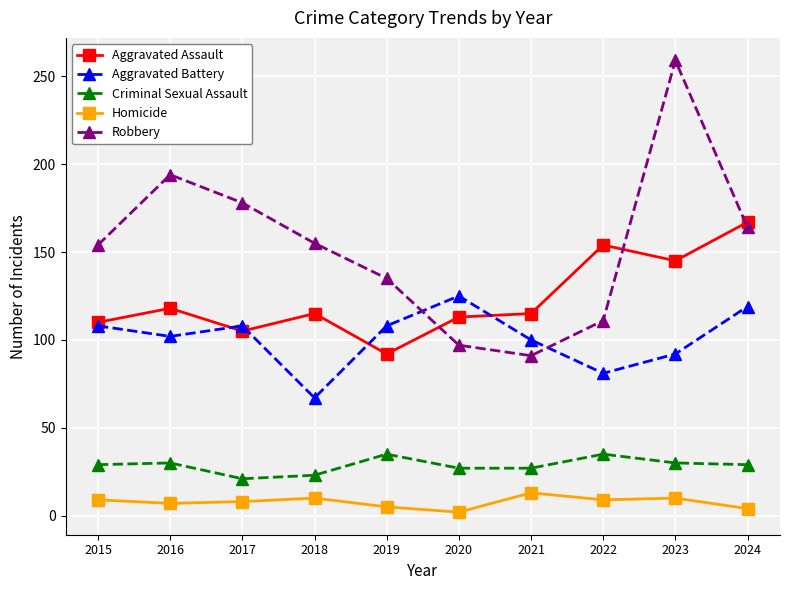

True or false: Robbery and Criminal Sexual Assault intersect in this chart.

False